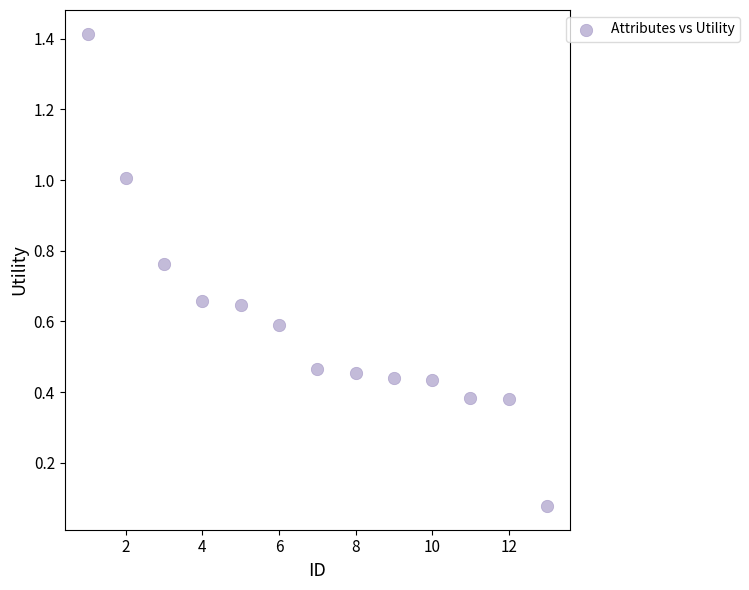

What is the range of Y values (max minus min)?

1.3